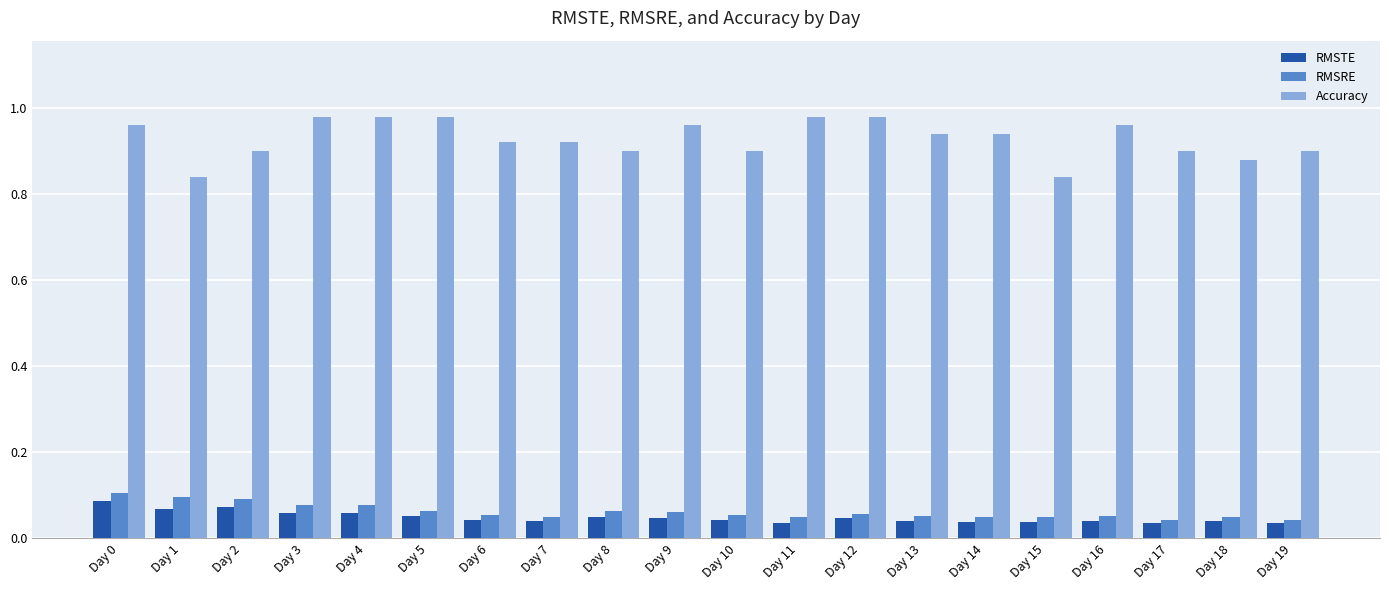

At how many categories does at least one series exceed 0?

20